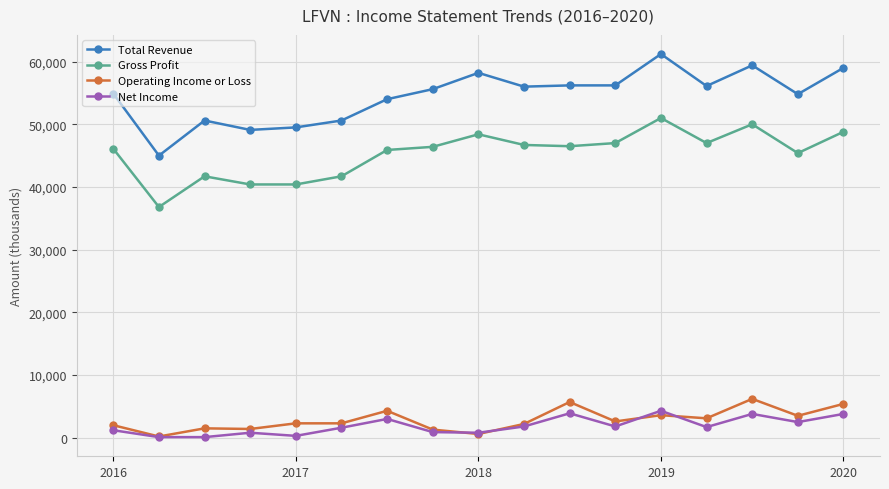

True or false: Total Revenue and Gross Profit cross at least once.

False